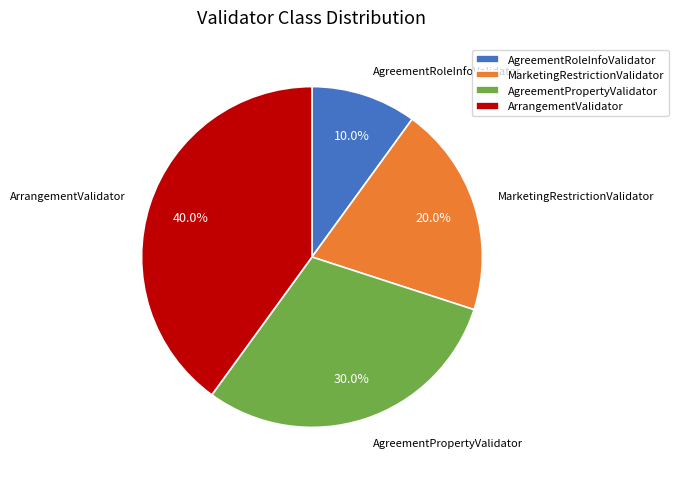

Which has a higher value, AgreementRoleInfoValidator or MarketingRestrictionValidator?

MarketingRestrictionValidator